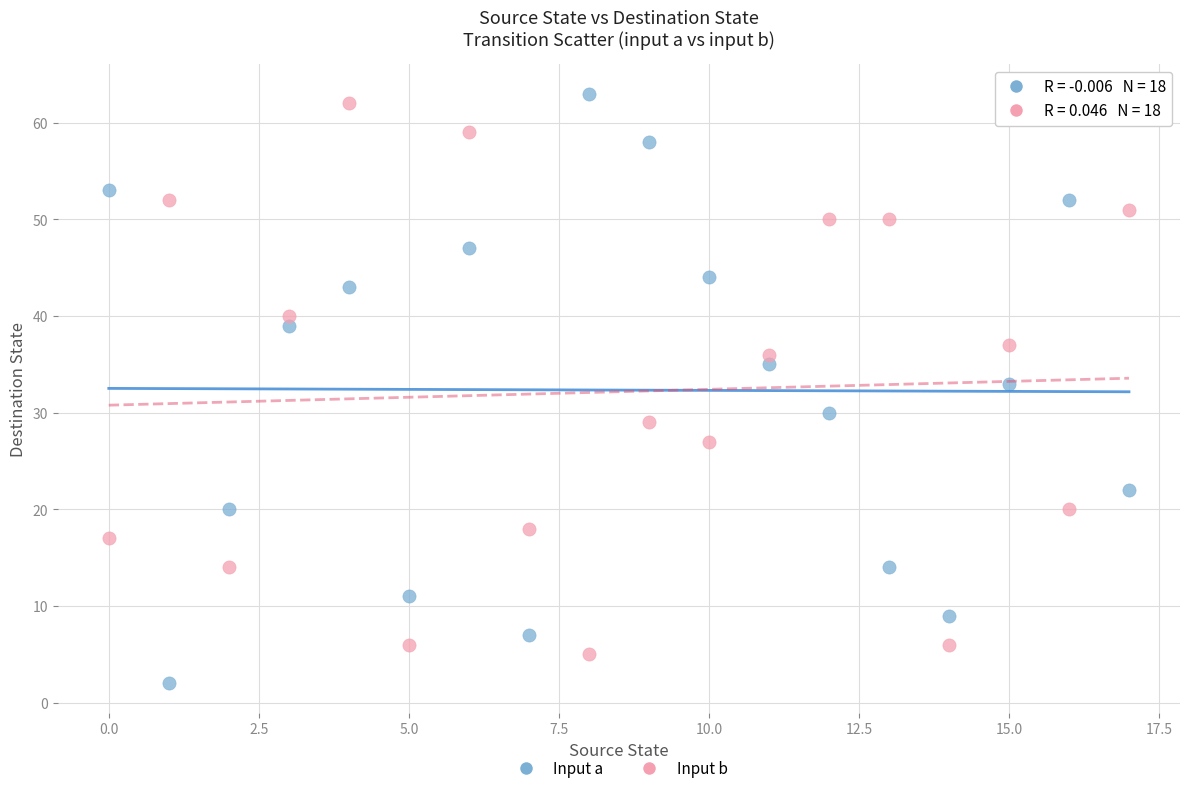

Across all data points, what is the range of Y values (max minus min)?

61